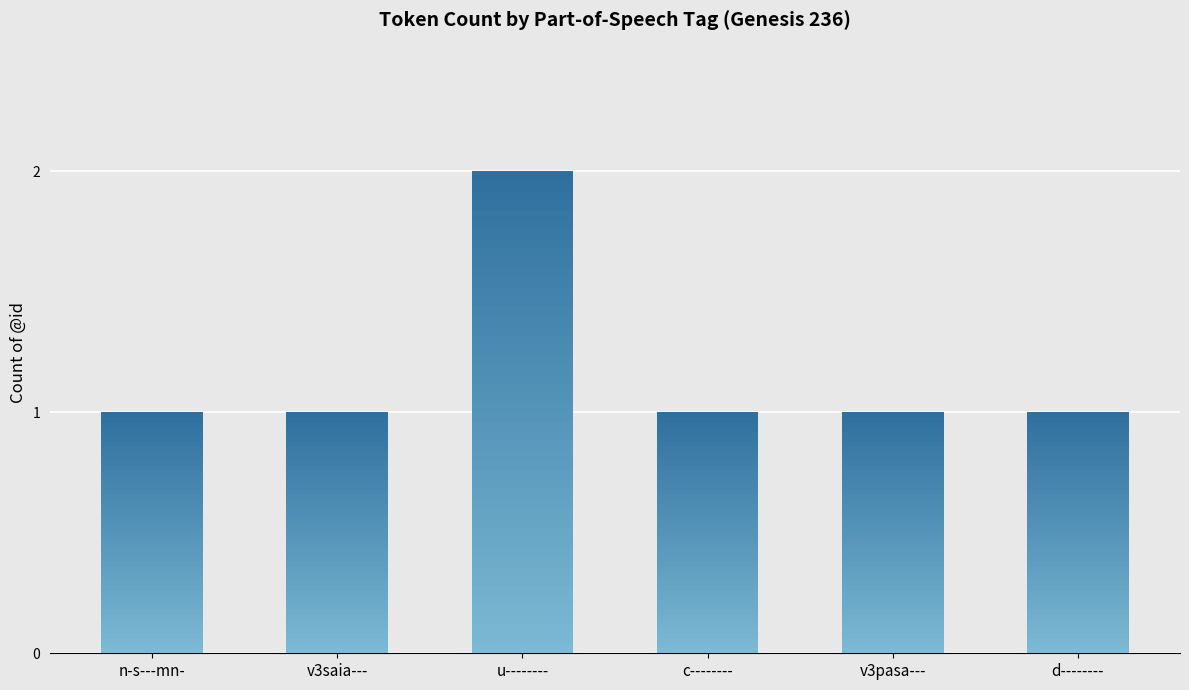

How many values exceed 1?

1